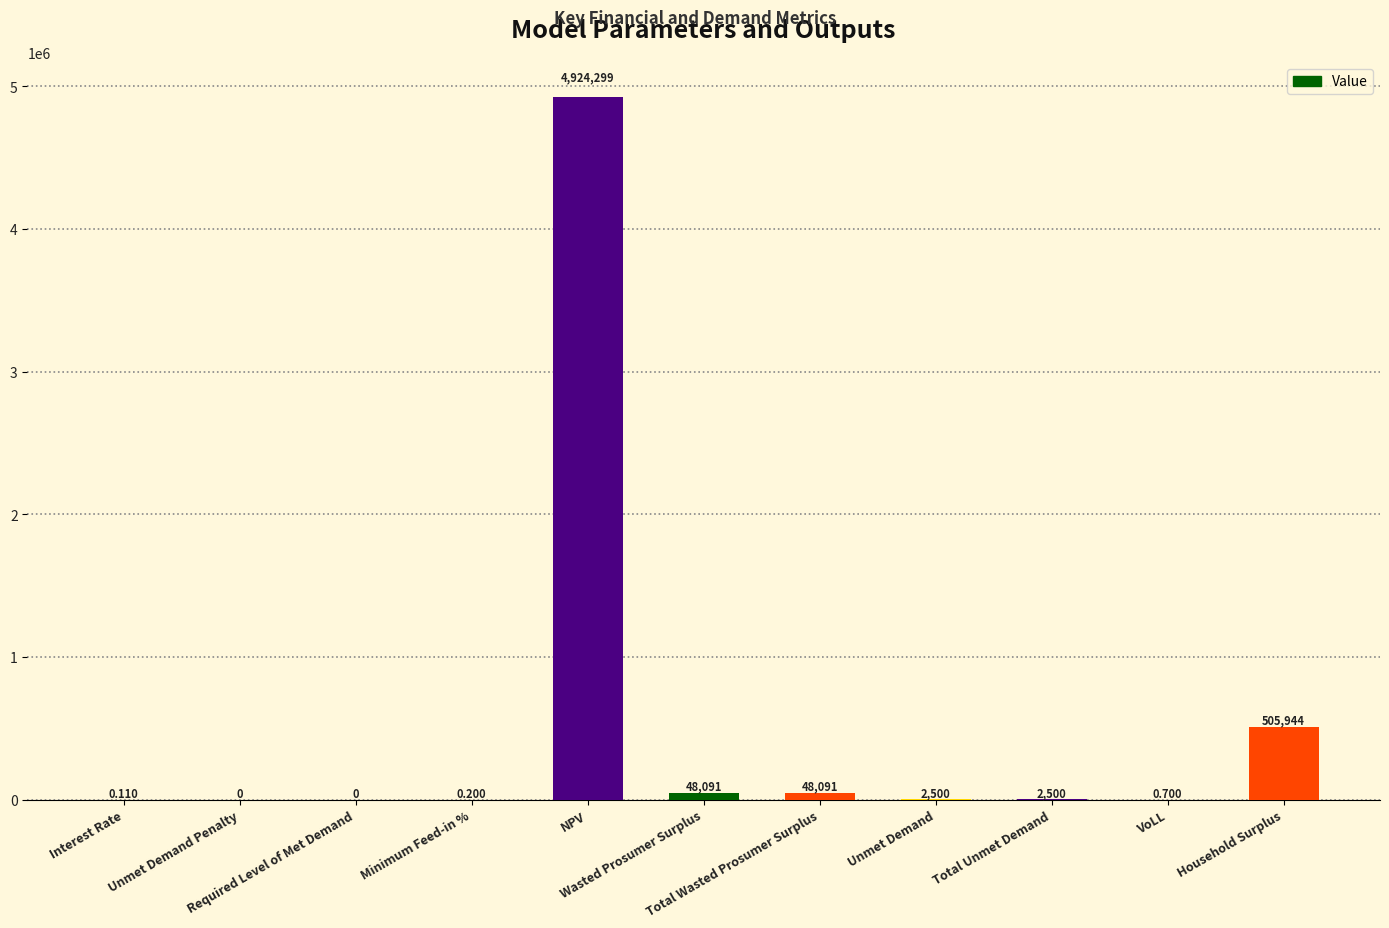

What is the label of the 6th bar from the right?

Wasted Prosumer Surplus